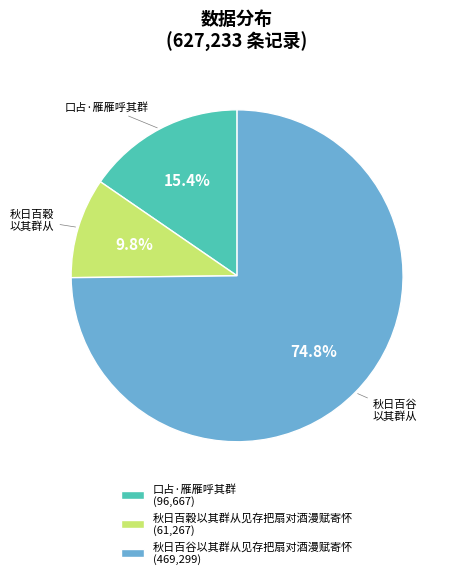

Count the number of slices in the pie.

3